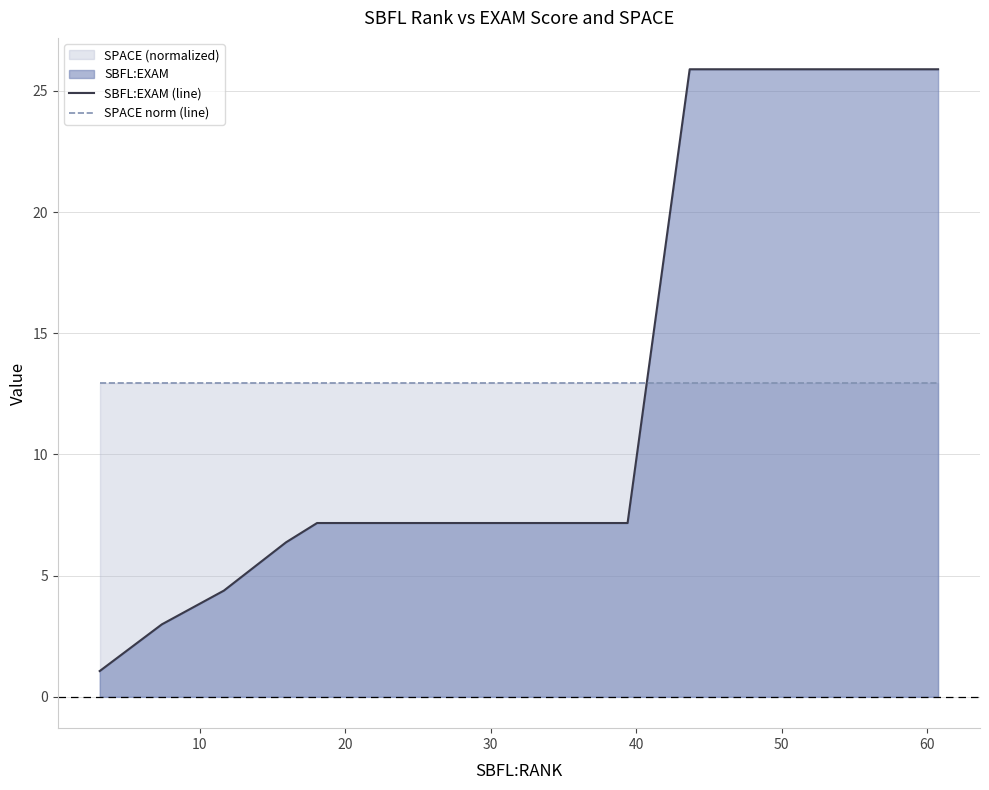

Rank the series by their maximum value, from highest to lowest.

SBFL:EXAM (line), SPACE norm (line)